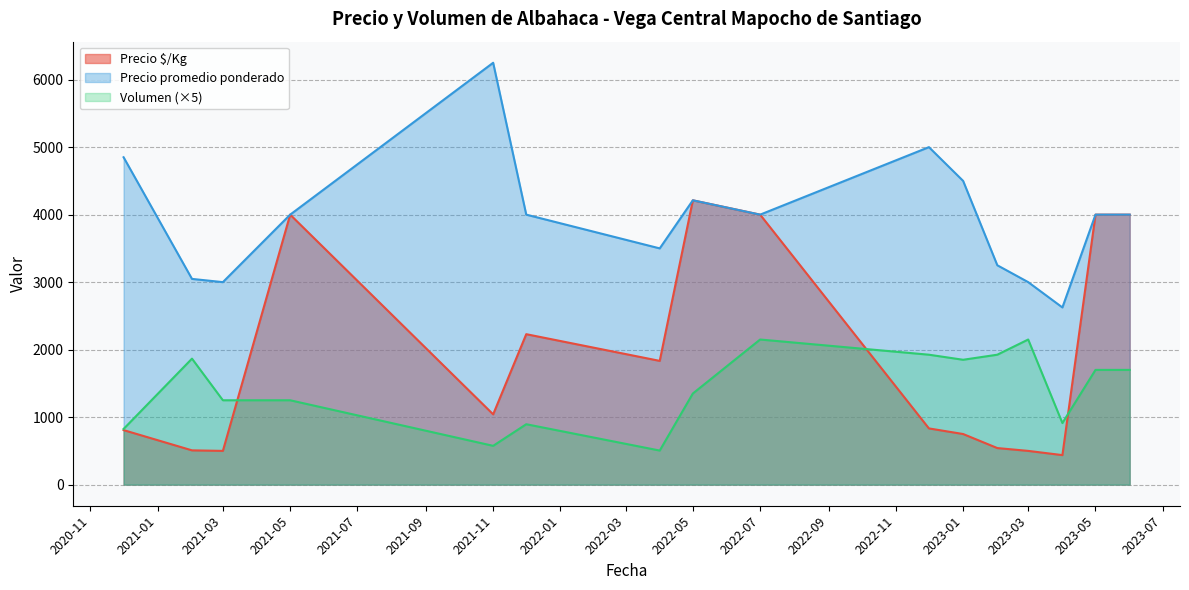

Does the chart have visible grid lines?

Yes